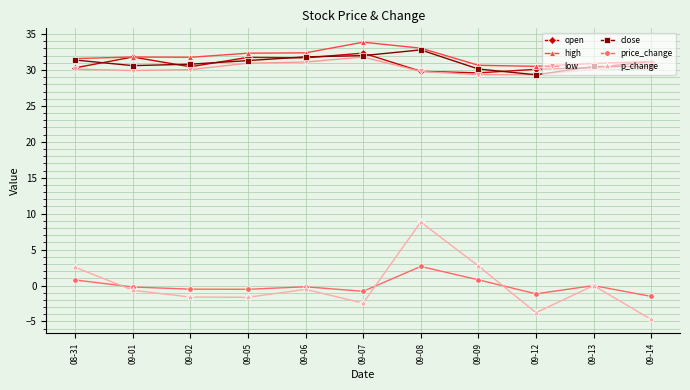

At which category is the sum across all series the highest?

09-08